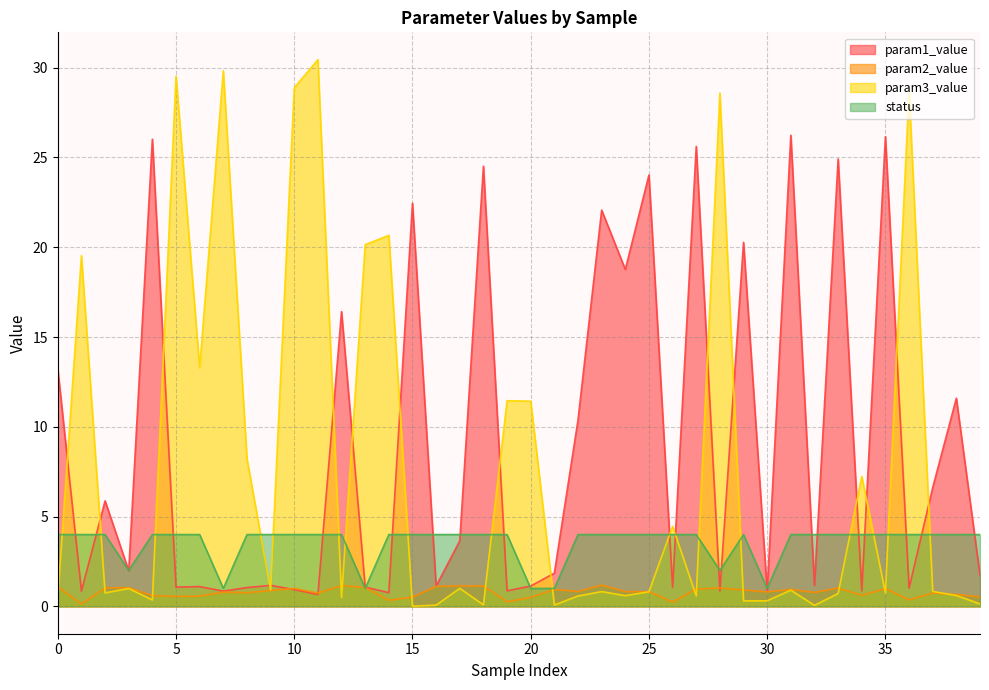

How many intersections are there between param3_value and param2_value?

16